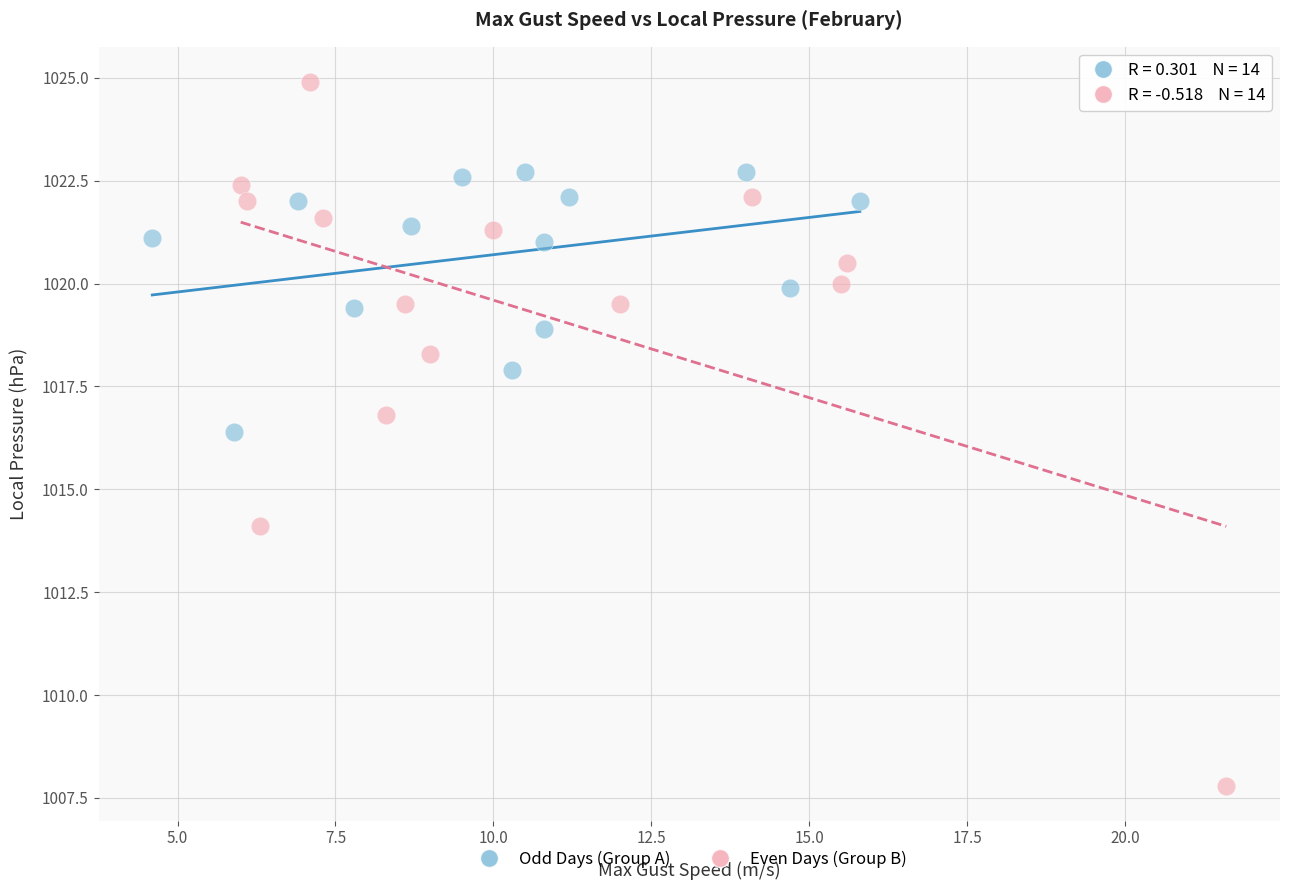

Which series contains the highest Y value?

Even Days (Group B)